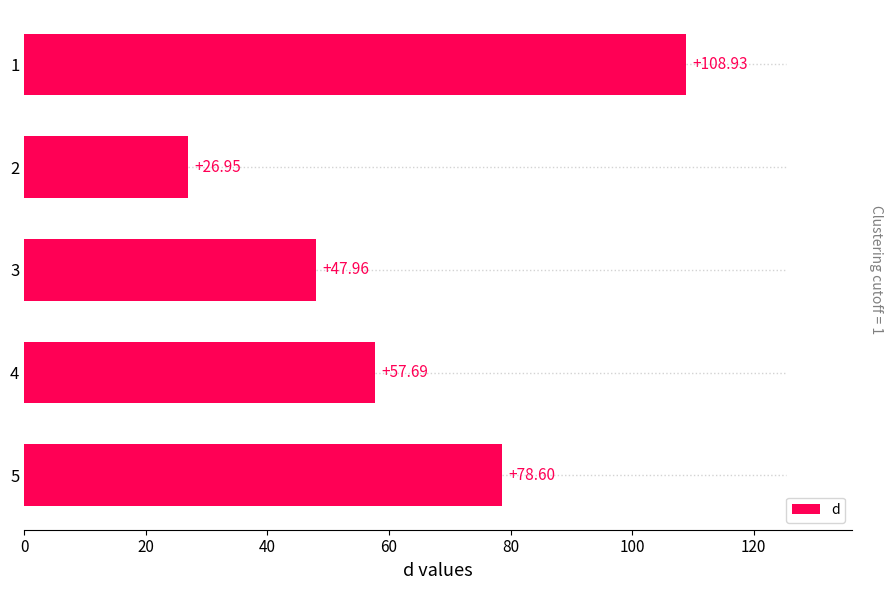

How many data points are less than 57?

2